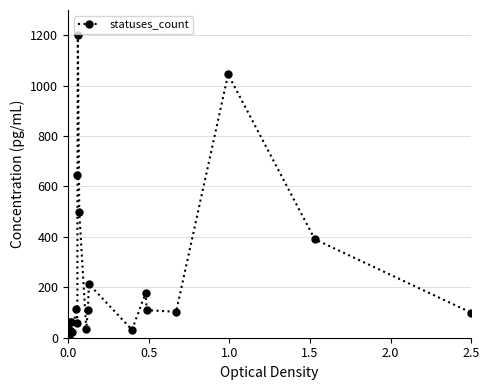

True or false: the data has more than 1 interior local peaks.

True